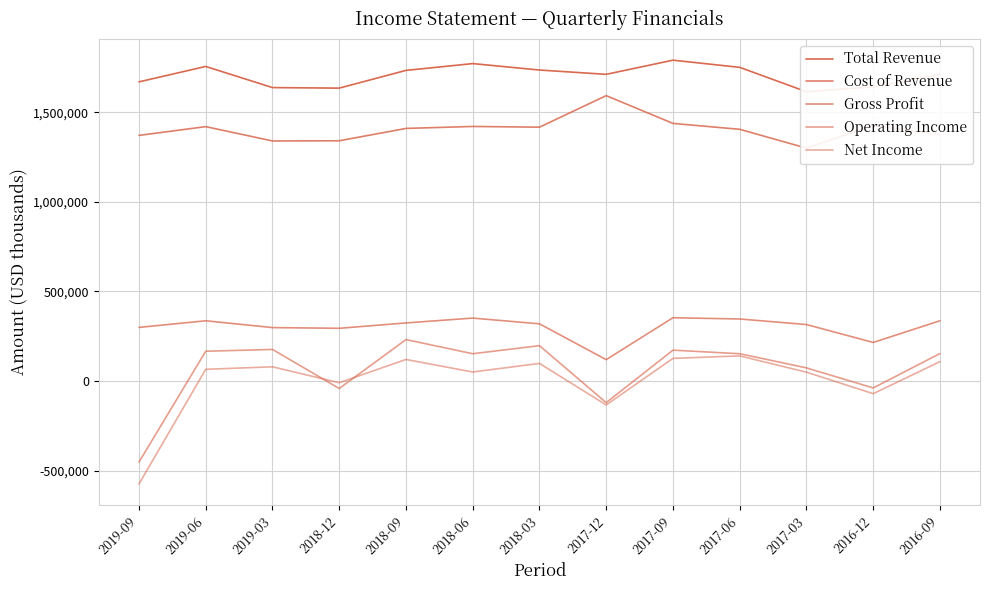

True or false: Net Income has more than 1 points higher than both neighbors.

True